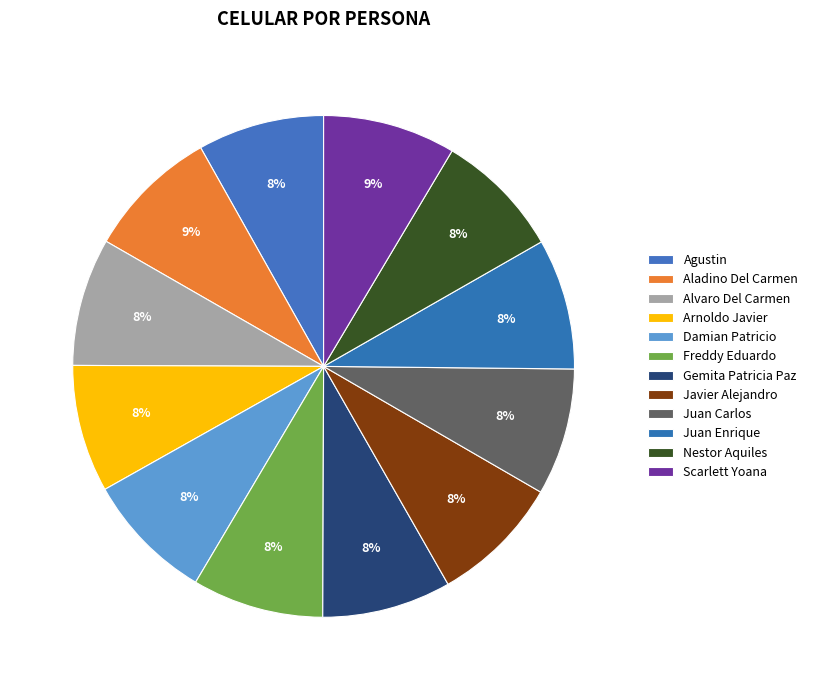

To the nearest percent, what percentage of the pie is Arnoldo Javier?

8%